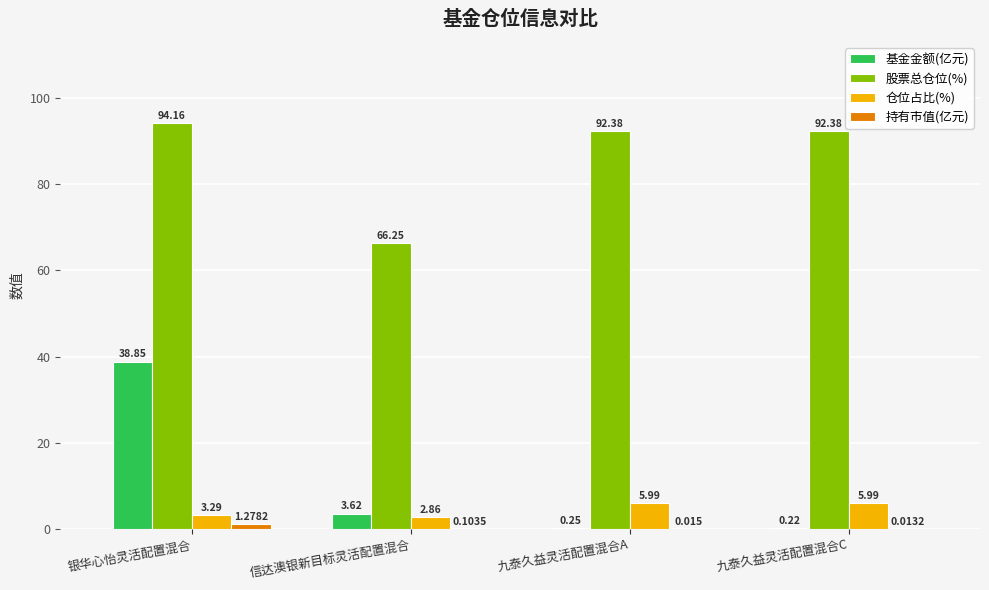

Which series has the widest spread of values?

基金金额(亿元)